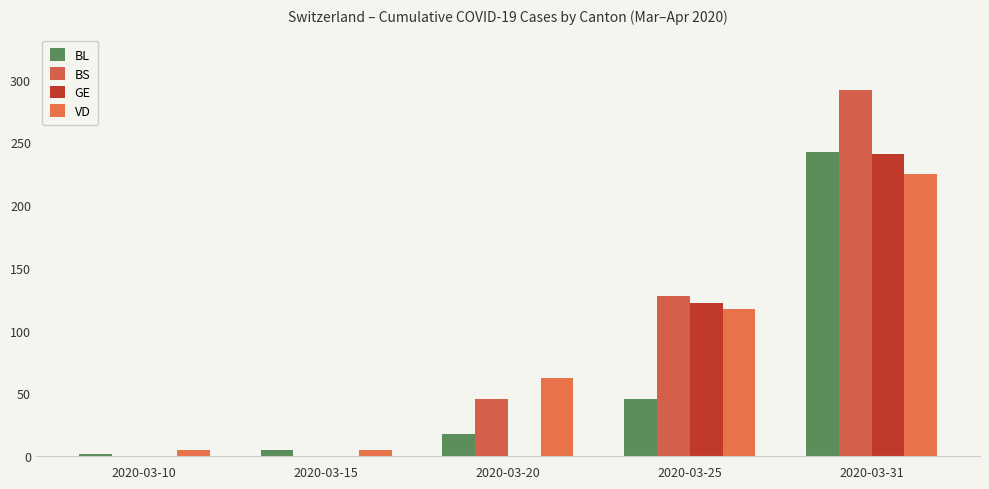

Reading left to right, list all the values displayed in this chart.

BL: 2020-03-10=2	2020-03-15=5	2020-03-20=18	2020-03-25=46	2020-03-31=242
BS: 2020-03-10=0	2020-03-15=0	2020-03-20=46	2020-03-25=128	2020-03-31=292
GE: 2020-03-10=0	2020-03-15=0	2020-03-20=0	2020-03-25=122	2020-03-31=241
VD: 2020-03-10=5	2020-03-15=5	2020-03-20=62	2020-03-25=117	2020-03-31=225